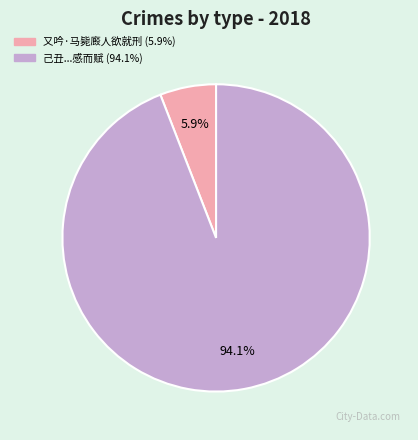

Does any single category account for the majority?

Yes